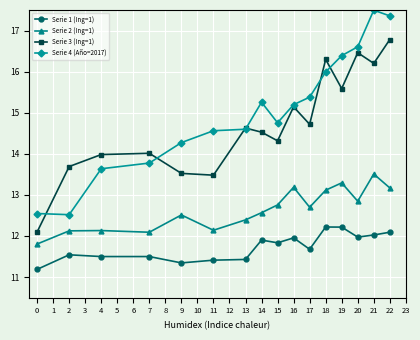

The Serie 2 (Ing=1) series shows 8.2 at 19. True or false?

False